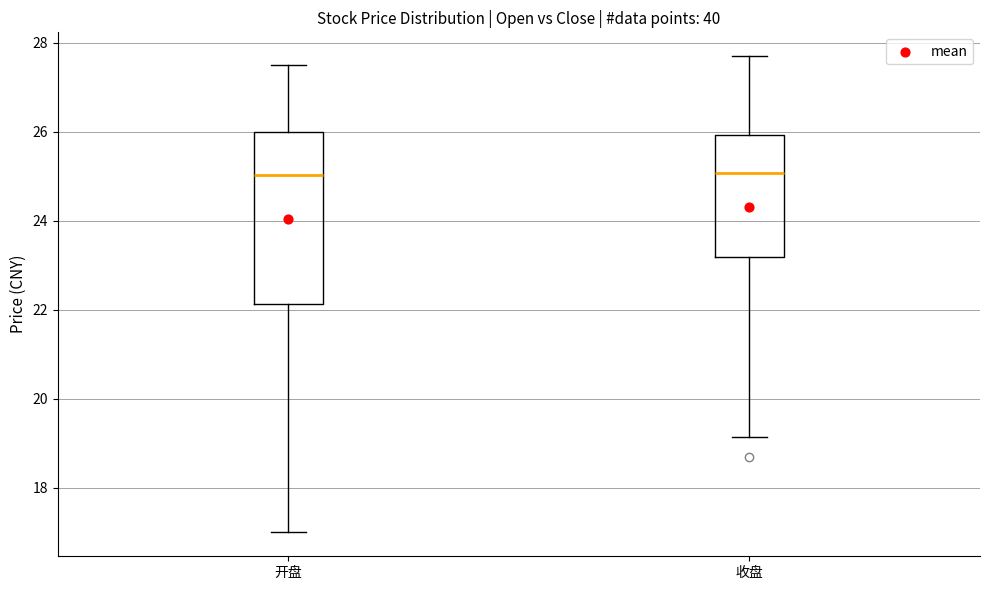

Reading left to right, read every box against the y-axis: the position of its median line, the range the box covers, and the ends of its whiskers. The values are not printed on the chart, so give them approximately, as read against the axis.

开盘: median 25.0, box 22.2 to 26.0, whiskers 17.0 to 27.6
收盘: median 25.0, box 23.2 to 26.0, whiskers 19.2 to 27.8